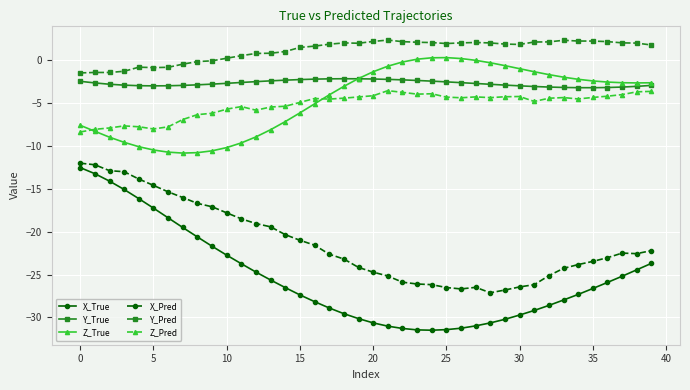

What is the highest value of the X_True series?

-12.5